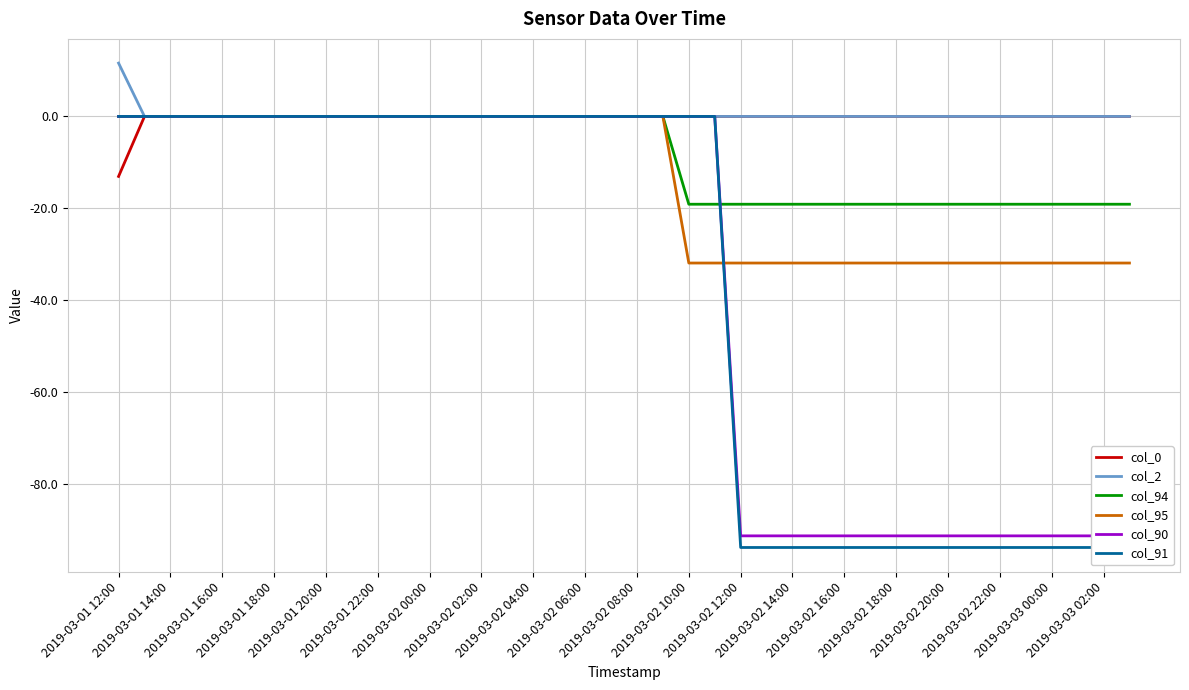

True or false: col_94 has a value of 9.1 at 2019-03-01 20:00.

False